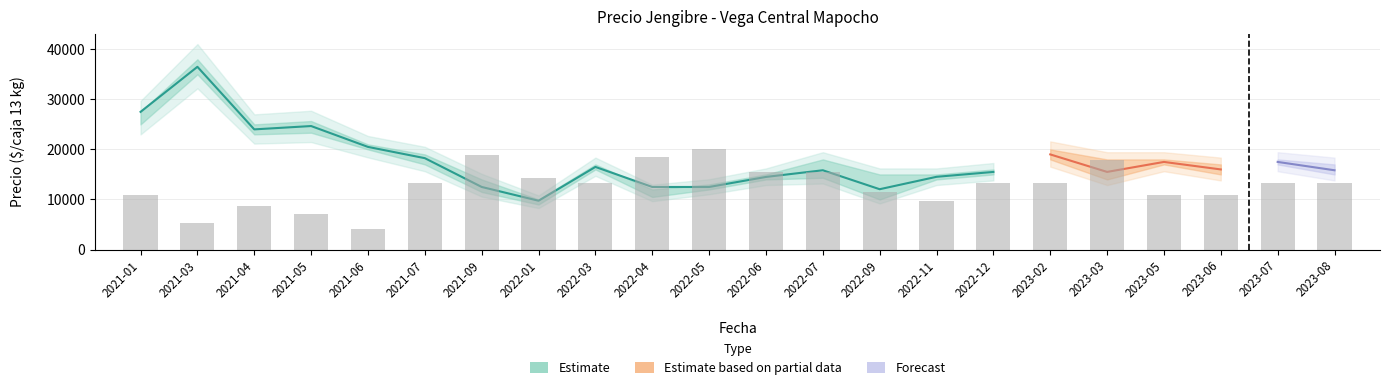

What is the sum of all Precio promedio ponderado values?

388895